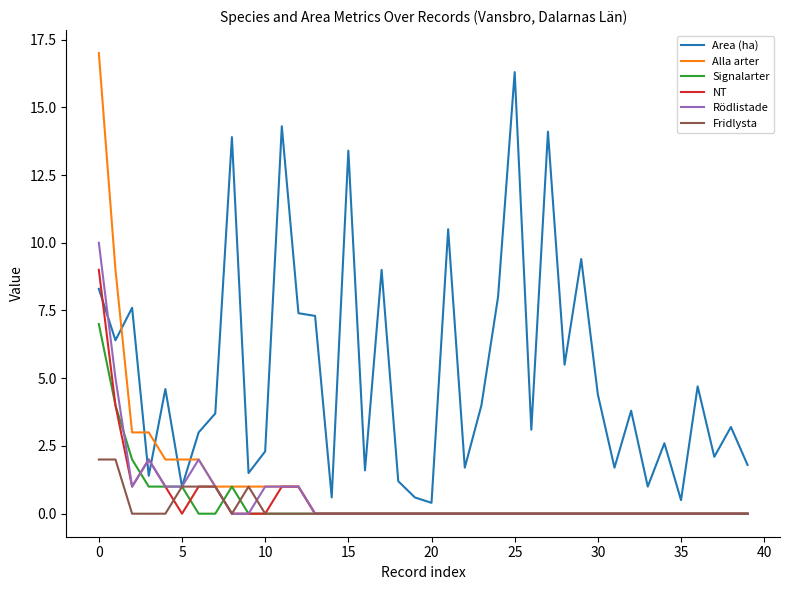

Which series has the largest range (max minus min)?

Alla arter